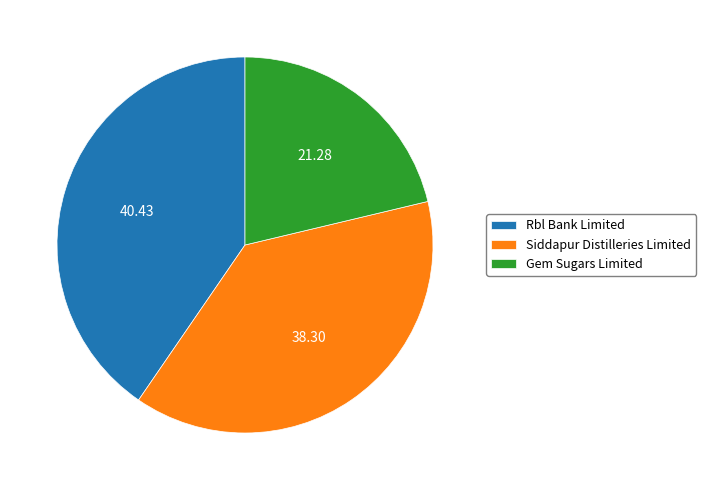

Does Siddapur Distilleries Limited account for over 50% of the chart?

No